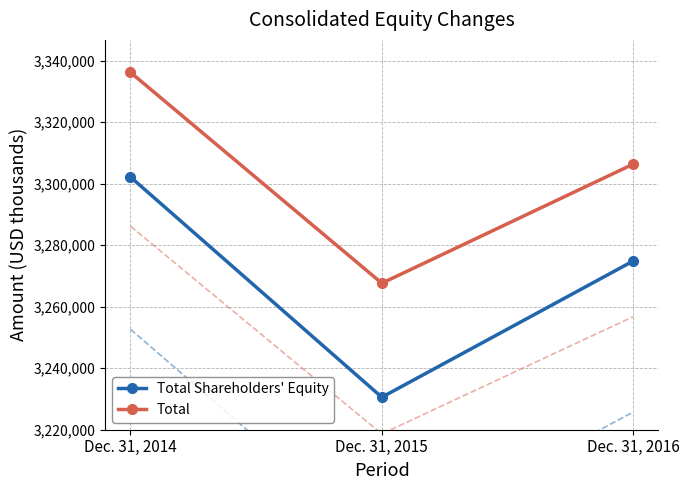

At which label does Total reach its peak?

Dec. 31, 2014